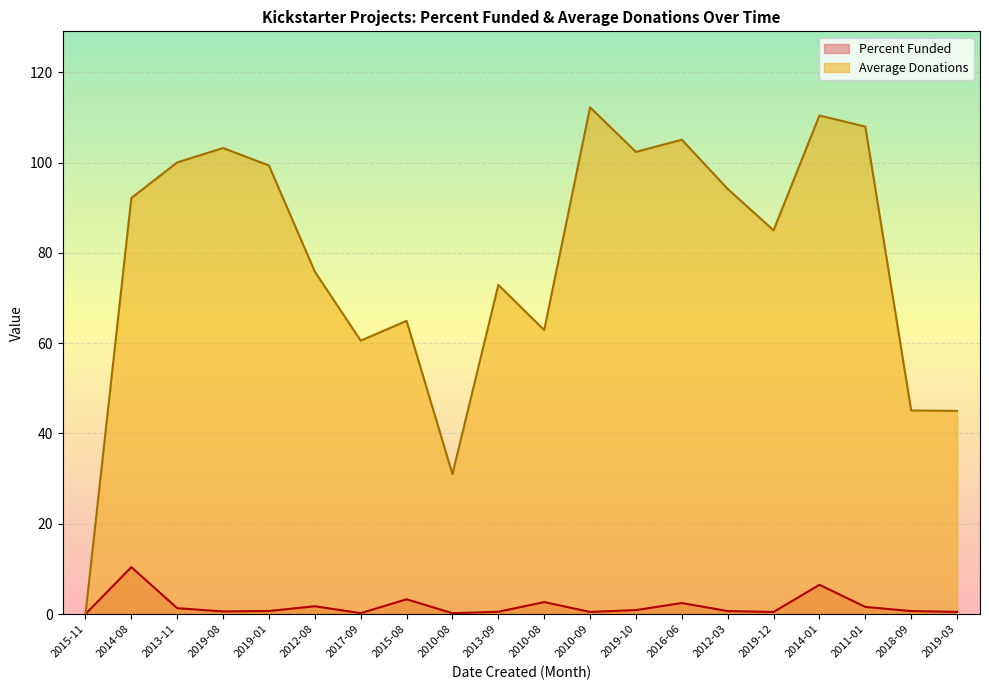

Reading left to right, extract all data points from this chart.

Percent Funded: 2015-11=0.0	2014-08=10.4	2013-11=1.3	2019-08=0.6	2019-01=0.7	2012-08=1.7	2017-09=0.2	2015-08=3.3	2010-08=0.2	2013-09=0.5	2010-08=2.7	2010-09=0.5	2019-10=0.9	2016-06=2.5	2012-03=0.7	2019-12=0.5	2014-01=6.5	2011-01=1.6	2018-09=0.7	2019-03=0.5
Average Donations: 2015-11=0.0	2014-08=92.2	2013-11=100.0	2019-08=103.2	2019-01=99.3	2012-08=75.8	2017-09=60.6	2015-08=64.9	2010-08=31.0	2013-09=72.9	2010-08=62.9	2010-09=112.2	2019-10=102.3	2016-06=105.0	2012-03=94.2	2019-12=85.0	2014-01=110.4	2011-01=108.0	2018-09=45.1	2019-03=45.0